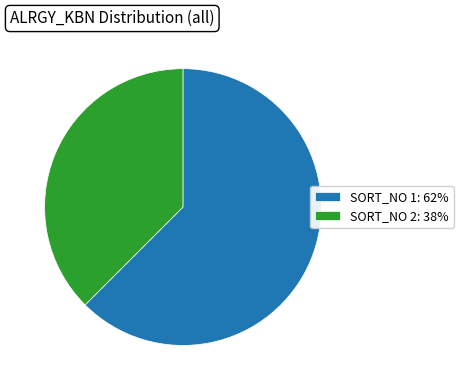

True or false: SORT_NO 2: 38% accounts for 29% of the total.

False